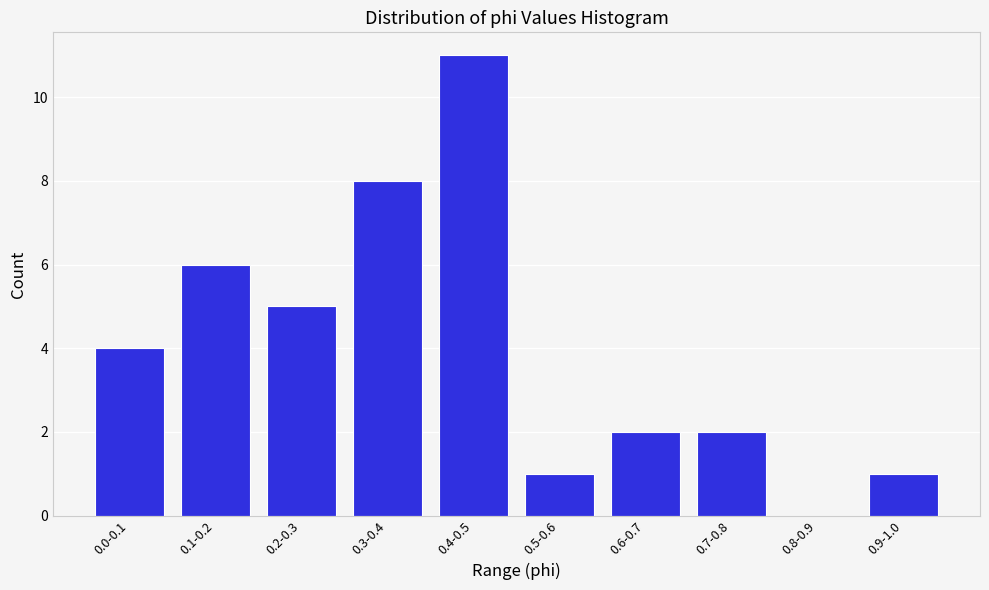

Reading left to right, list all the values displayed in this chart.

0.0-0.1=4	0.1-0.2=6	0.2-0.3=5	0.3-0.4=8	0.4-0.5=11	0.5-0.6=1	0.6-0.7=2	0.7-0.8=2	0.8-0.9=0	0.9-1.0=1